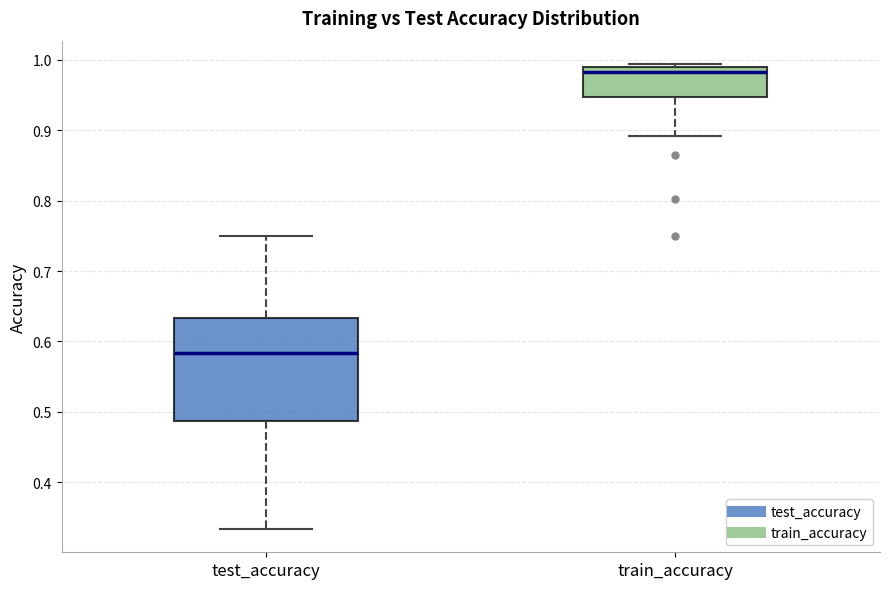

Reading left to right, read every box against the y-axis: the position of its median line, the range the box covers, and the ends of its whiskers. The values are not printed on the chart, so give them approximately, as read against the axis.

test_accuracy: median 0.58, box 0.49 to 0.63, whiskers 0.33 to 0.75
train_accuracy: median 0.98, box 0.95 to 0.99, whiskers 0.89 to 0.99 (just above the box's upper edge)